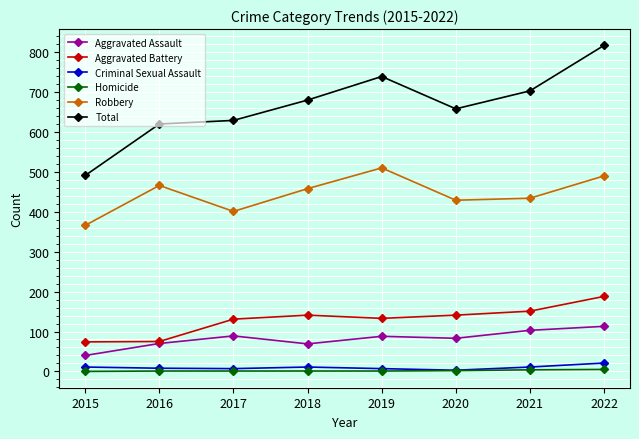

How many values in the Robbery series are below 458?

4